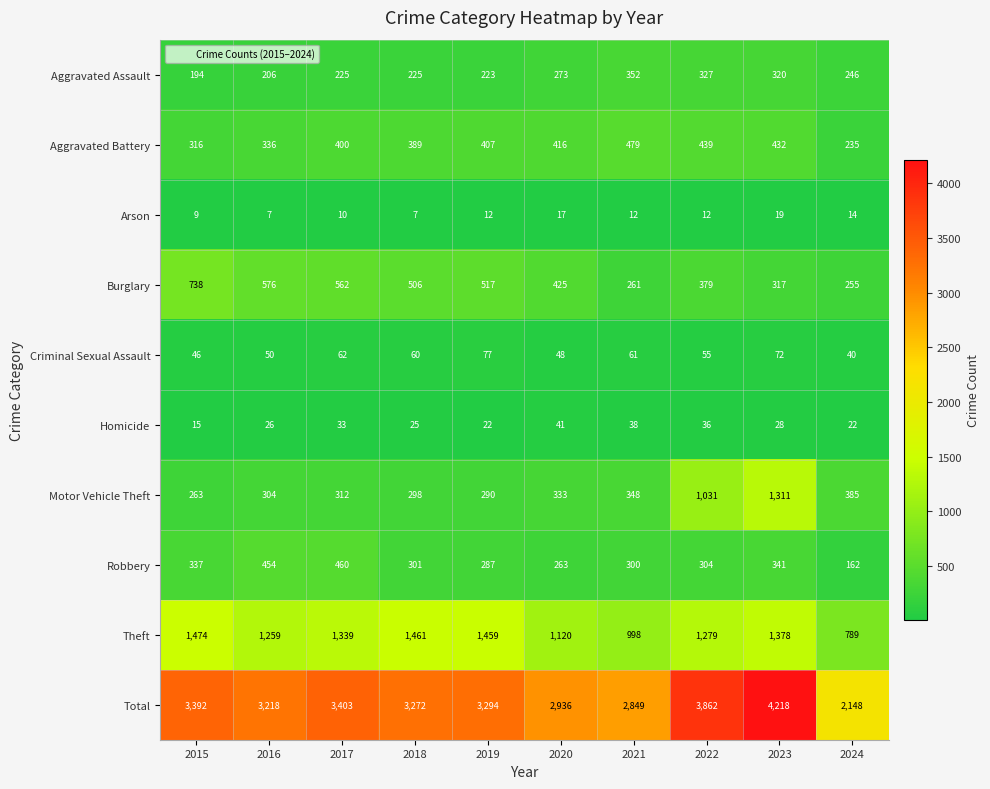

Is it true that Robbery equals 460 at 2017?

True